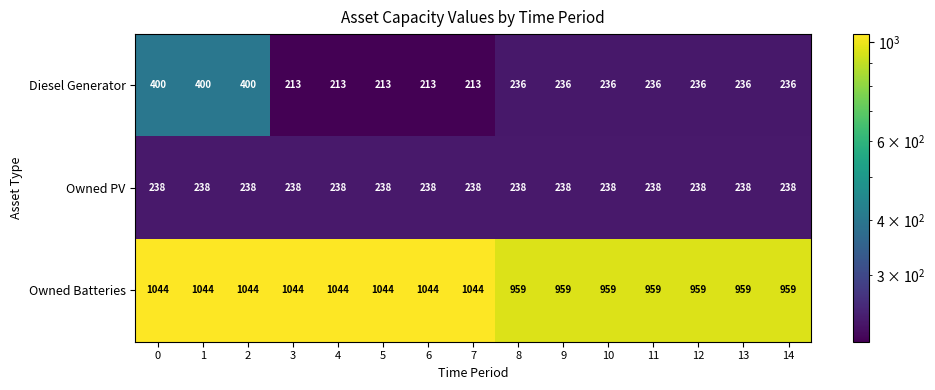

Rank the series at 1 from highest to lowest value.

Owned Batteries, Diesel Generator, Owned PV